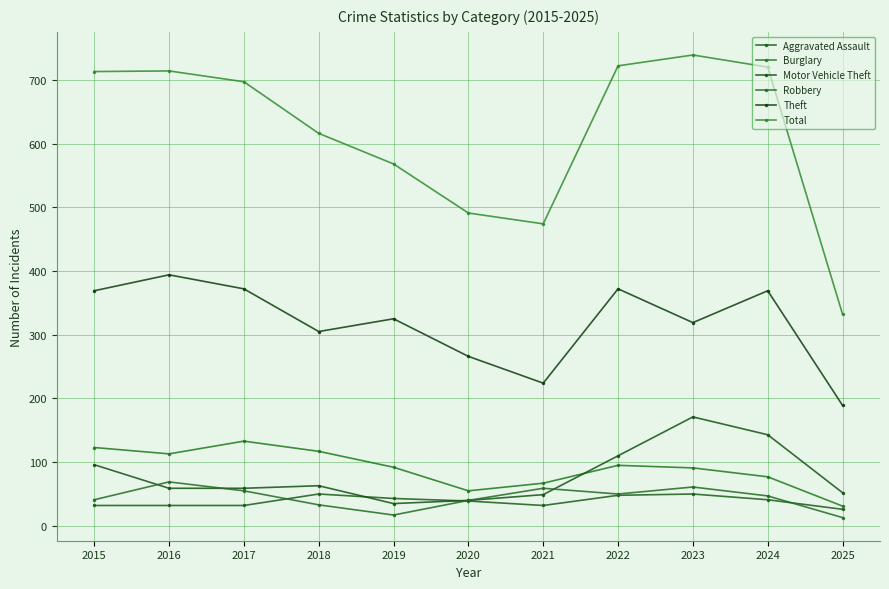

What is the average value of the Theft series?

319